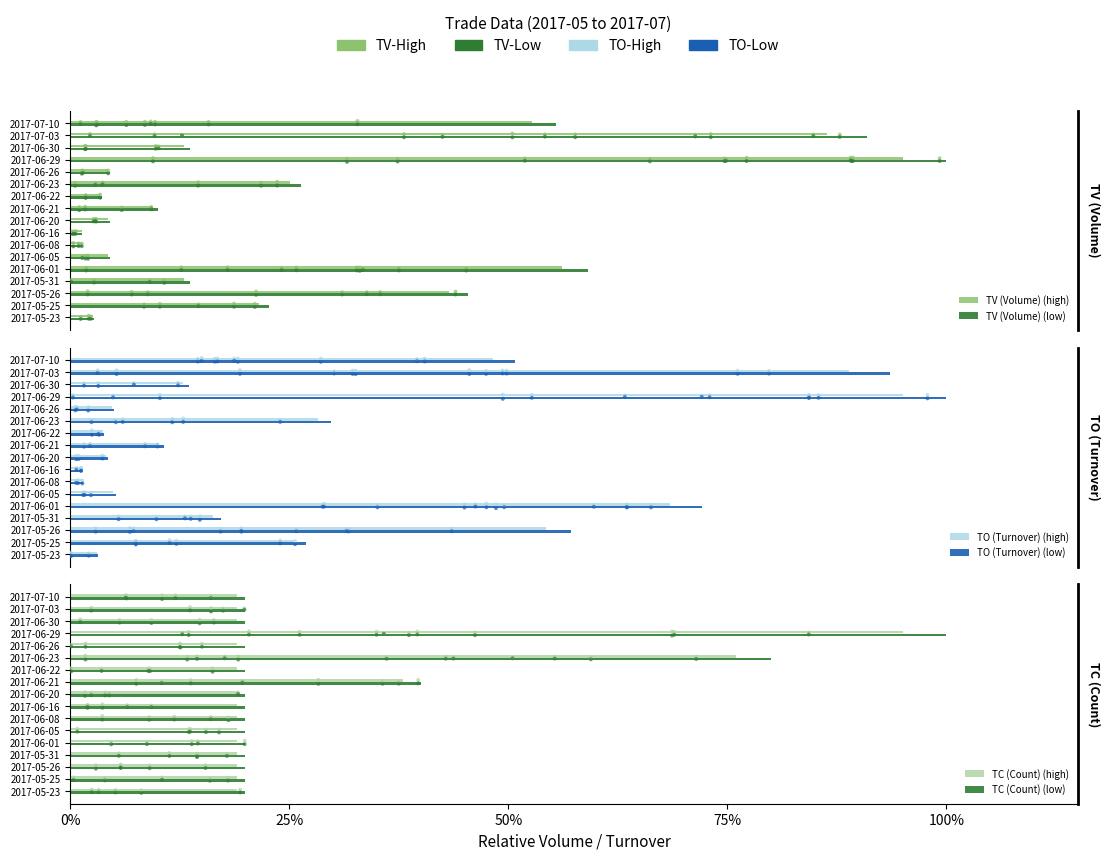

What is the total value across all series at 2017-05-23?

50.6